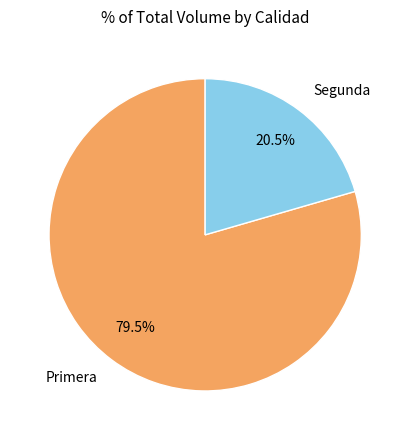

What is the majority slice?

Primera